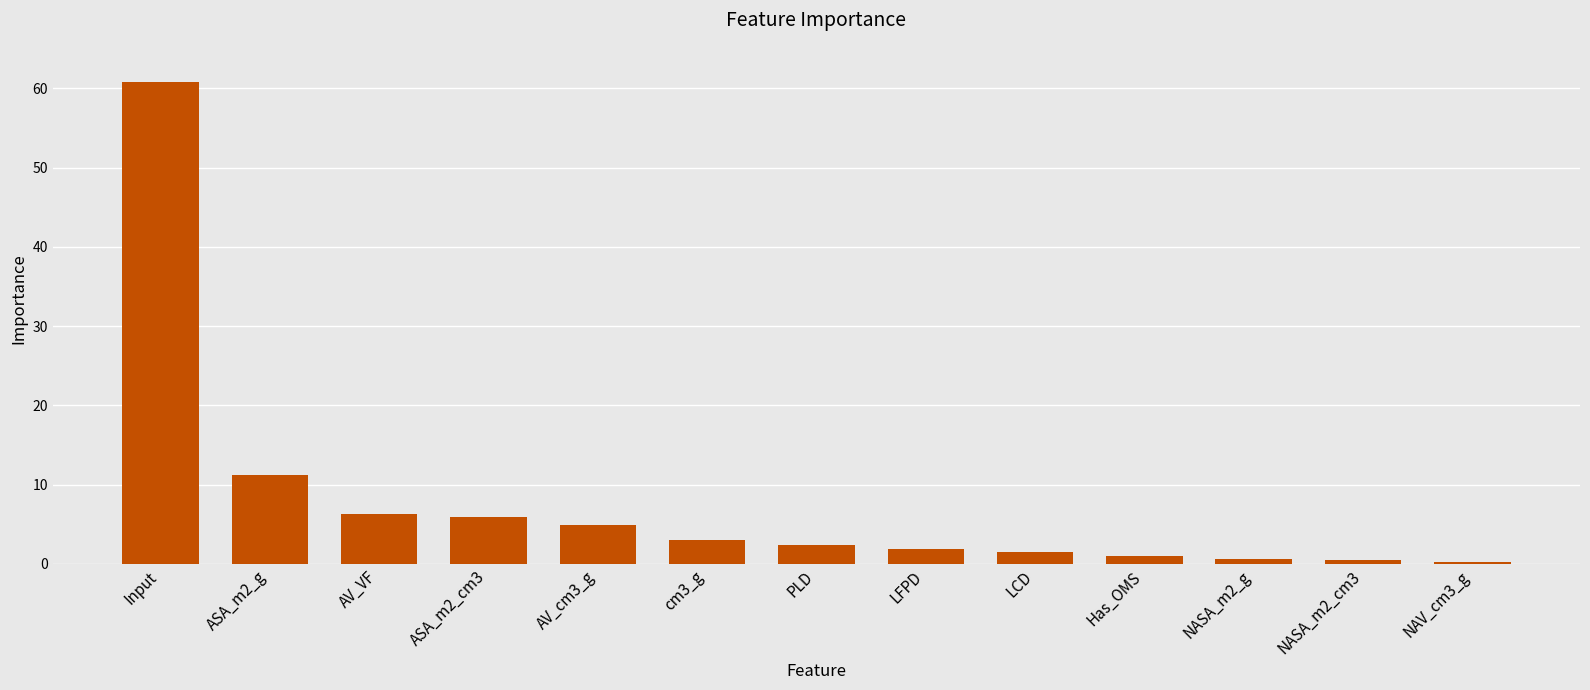

What is the sum of all values?

100.0